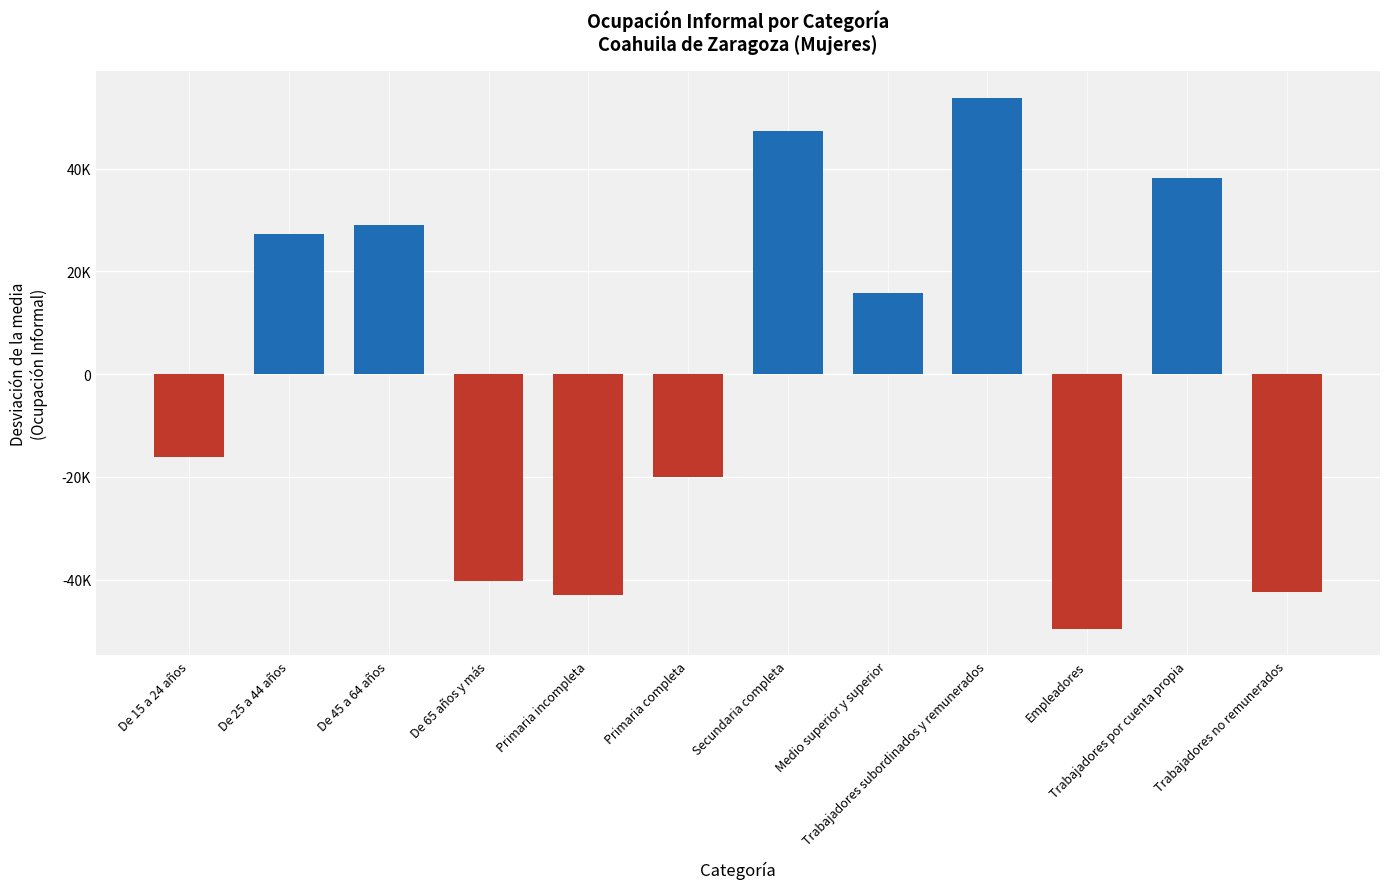

The chart shows a value of 53811 at Trabajadores subordinados y remunerados. True or false?

True